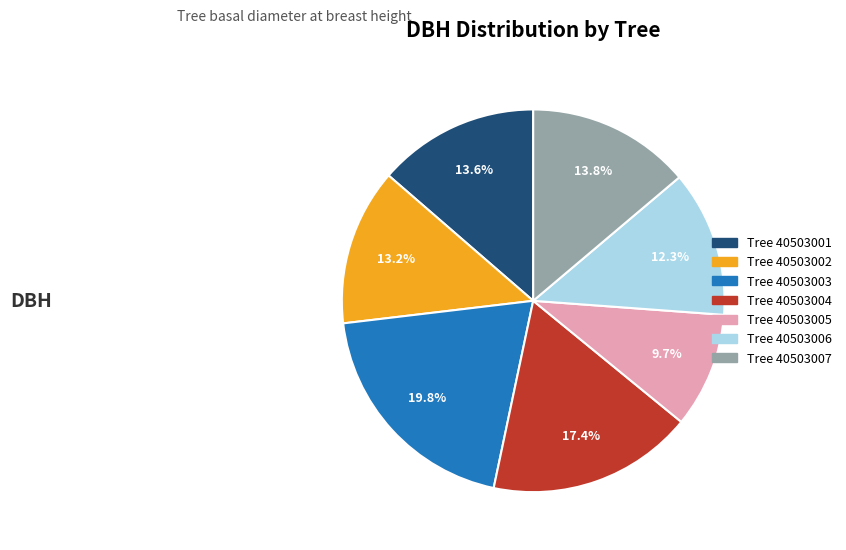

Does any single category account for the majority?

No